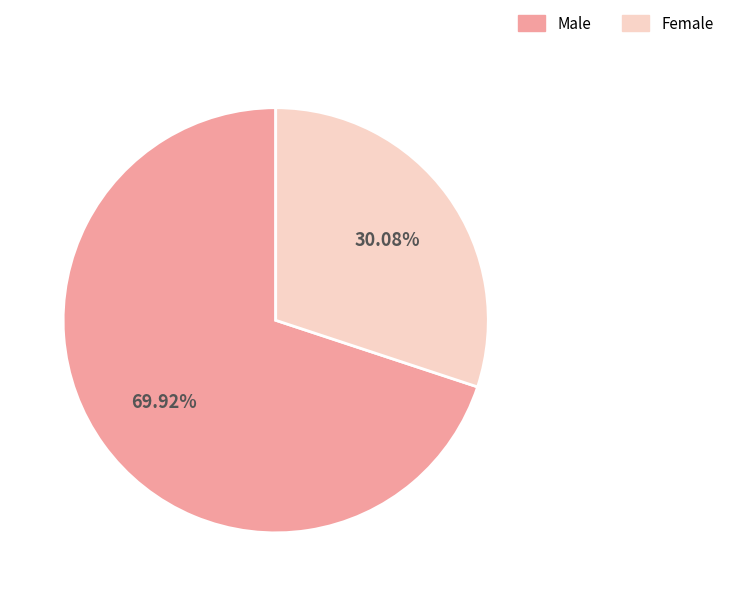

Approximately how many times larger is the value at Male compared to Female?

2.3